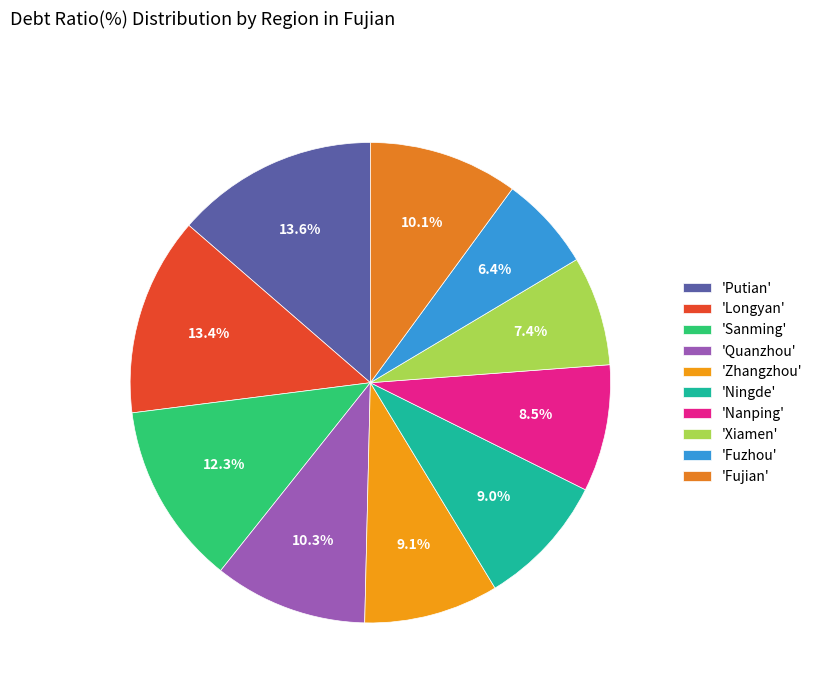

Which slice is the largest?

Putian